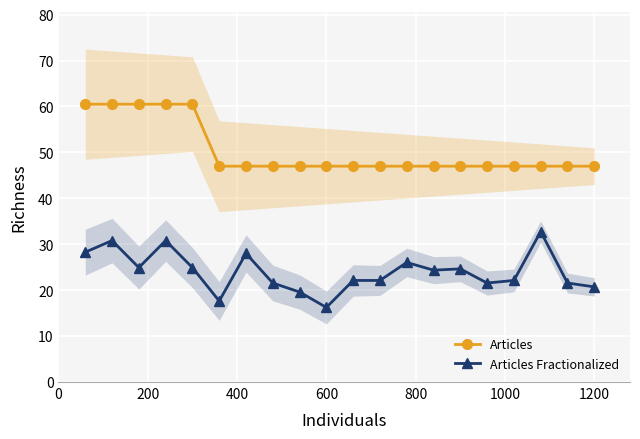

True or false: Articles and Articles Fractionalized cross at least once.

False